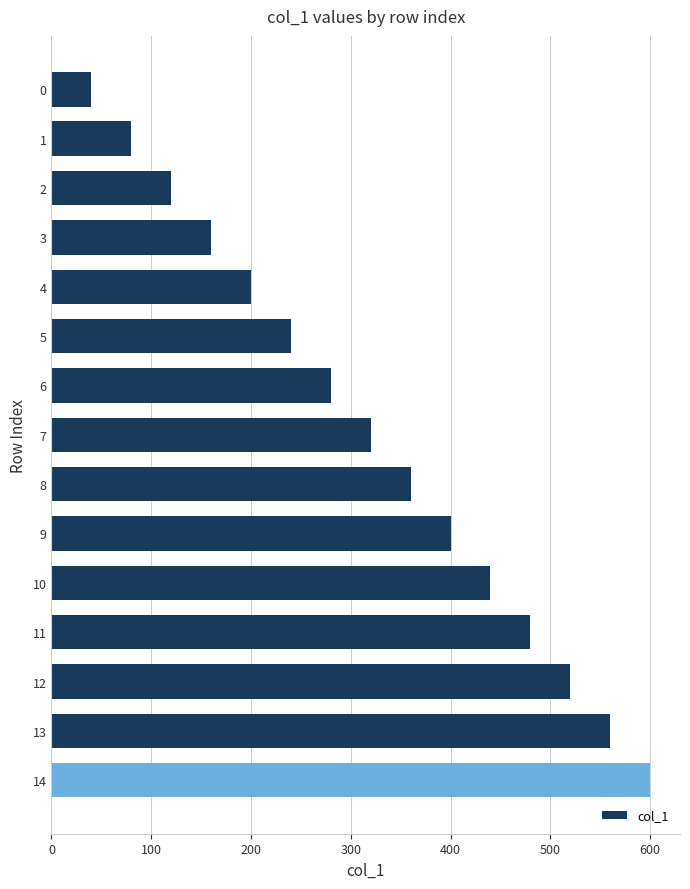

Does the chart contain any negative values?

No